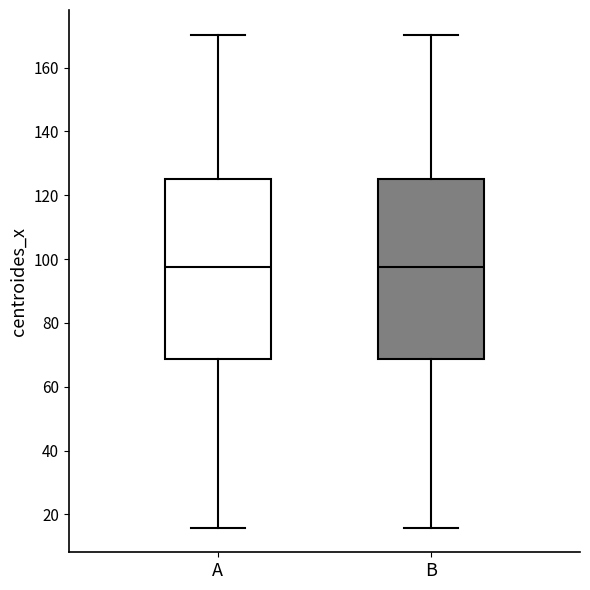

Reading left to right, read every box against the y-axis: the position of its median line, the range the box covers, and the ends of its whiskers. The values are not printed on the chart, so give them approximately, as read against the axis.

A: median 98, box 68 to 126, whiskers 16 to 170
B: median 98, box 68 to 126, whiskers 16 to 170